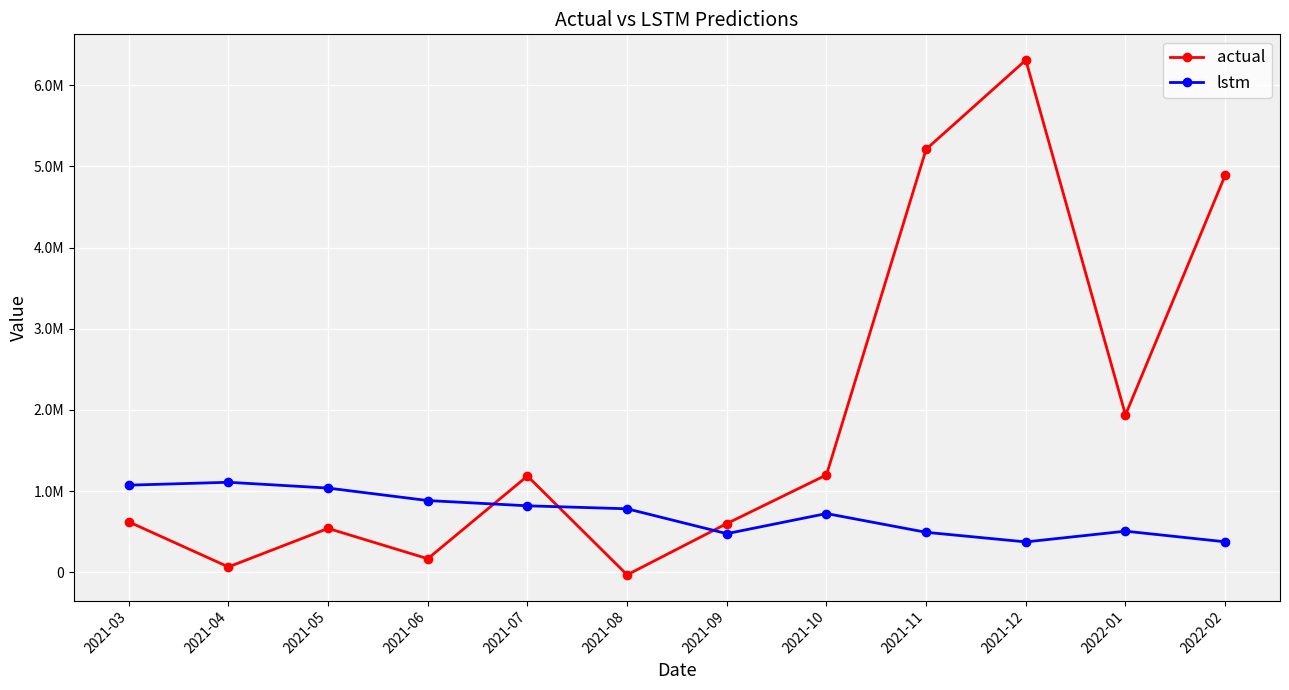

Reading left to right, what are all the values shown in this chart?

actual: 622656.7	67416.5	541788.8	168359.7	1186474.9	-30155.8	600915.8	1200354.1	5210603.2	6308381.0	1939652.5	4889640.4
lstm: 1074108.3	1109770.6	1038370.0	884721.2	820064.4	783168.6	477123.8	724690.6	493649.3	375402.5	507691.5	376644.2